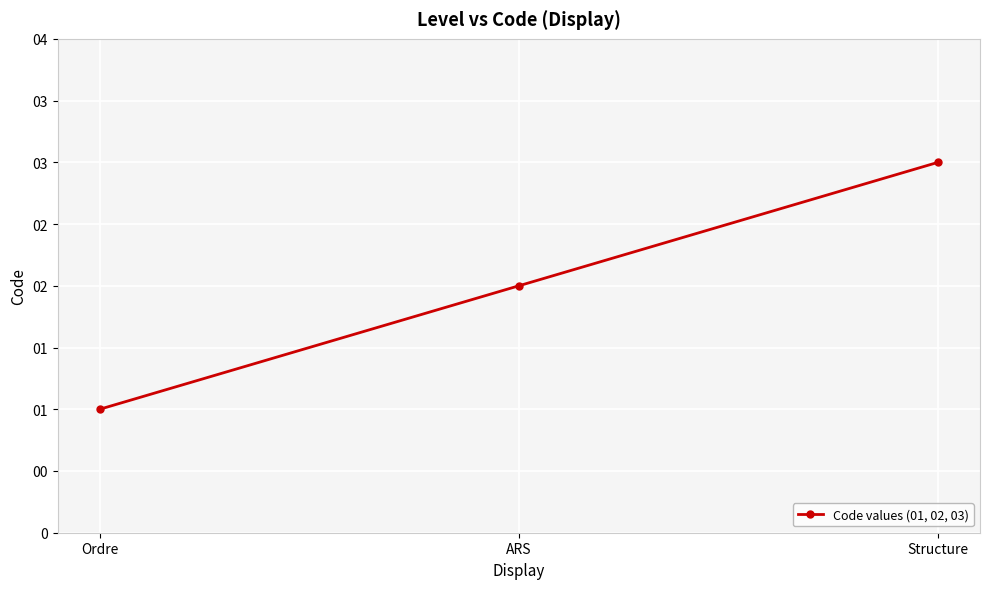

What is the label of the 2nd point from the left?

ARS